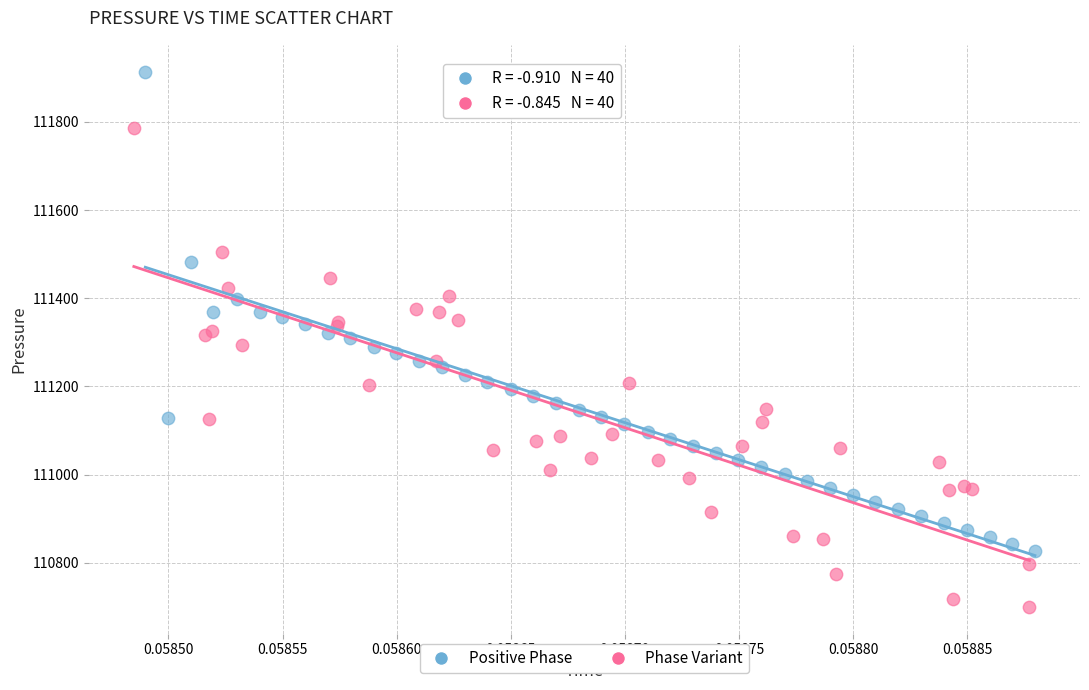

What are all the series names shown in the legend?

Positive Phase, Phase Variant